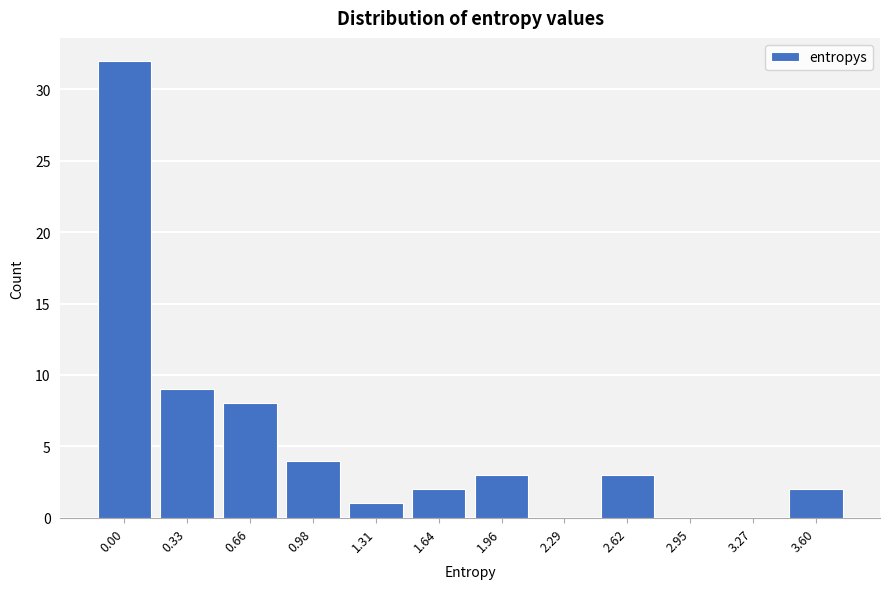

Reading left to right, list all the values displayed in this chart.

0.00=32	0.33=9	0.66=8	0.98=4	1.31=1	1.64=2	1.96=3	2.29=0	2.62=3	2.95=0	3.27=0	3.60=2